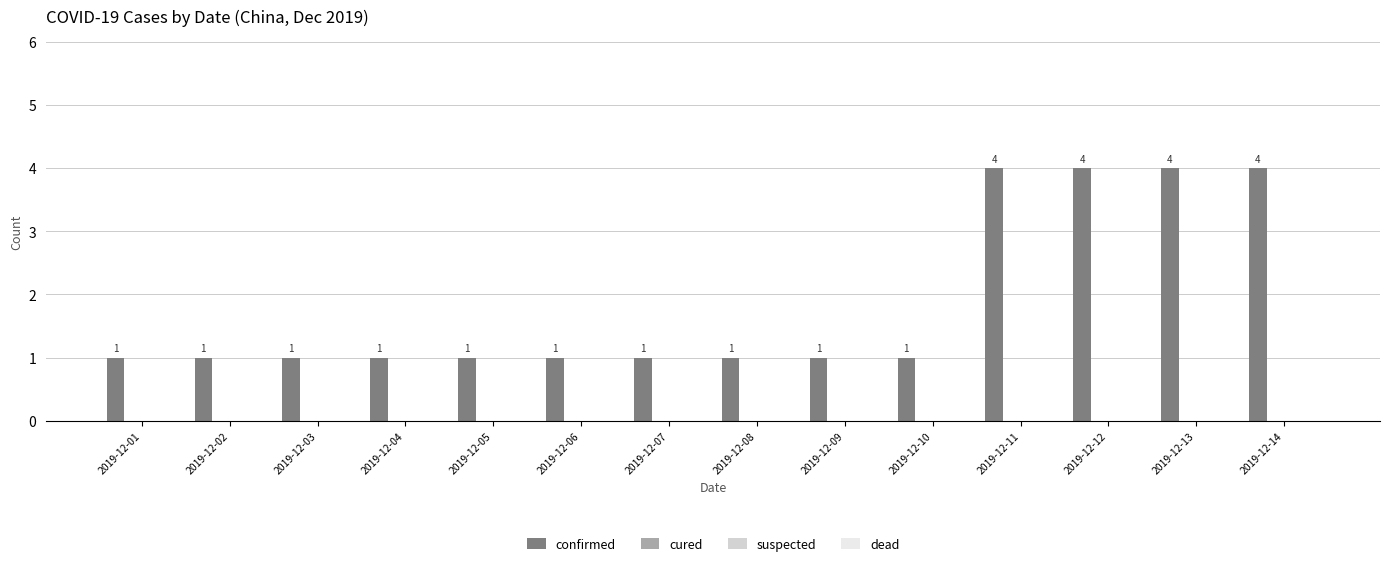

Count the values in the range 1 to 4.

14